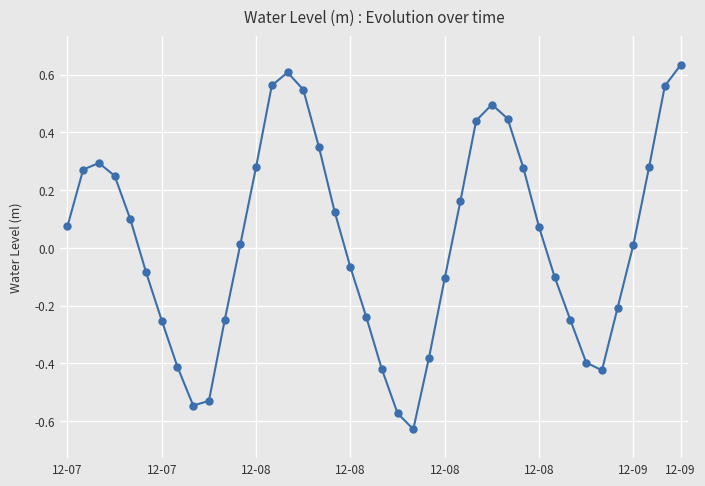

Does the chart have visible grid lines?

Yes